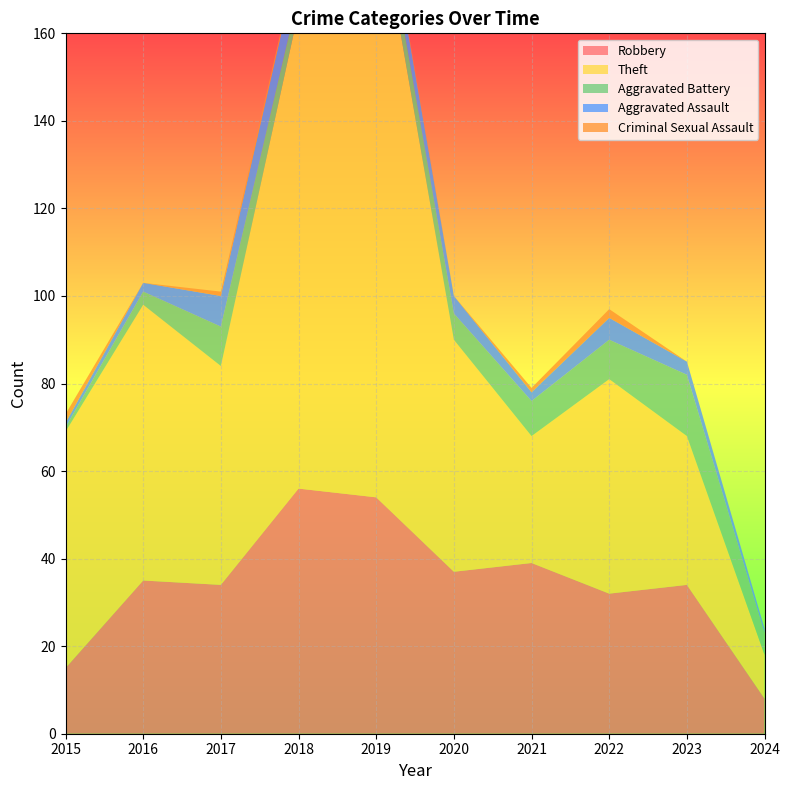

Reading left to right, extract all data points from this chart.

Robbery: 2015=15	2016=35	2017=34	2018=56	2019=54	2020=37	2021=39	2022=32	2023=34	2024=8
Theft: 2015=54	2016=63	2017=50	2018=109	2019=138	2020=53	2021=29	2022=49	2023=34	2024=10
Aggravated Battery: 2015=1	2016=3	2017=9	2018=4	2019=5	2020=6	2021=8	2022=9	2023=14	2024=5
Aggravated Assault: 2015=1	2016=2	2017=7	2018=8	2019=5	2020=4	2021=2	2022=5	2023=3	2024=1
Criminal Sexual Assault: 2015=2	2016=0	2017=1	2018=1	2019=1	2020=0	2021=1	2022=2	2023=0	2024=0